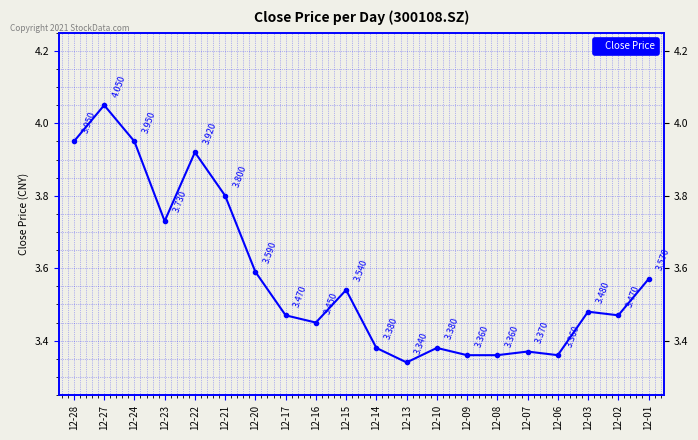

List the labels in order of value, largest first.

12-27, 12-28, 12-24, 12-22, 12-21, 12-23, 12-20, 12-01, 12-15, 12-03, 12-17, 12-02, 12-16, 12-14, 12-10, 12-07, 12-09, 12-08, 12-06, 12-13